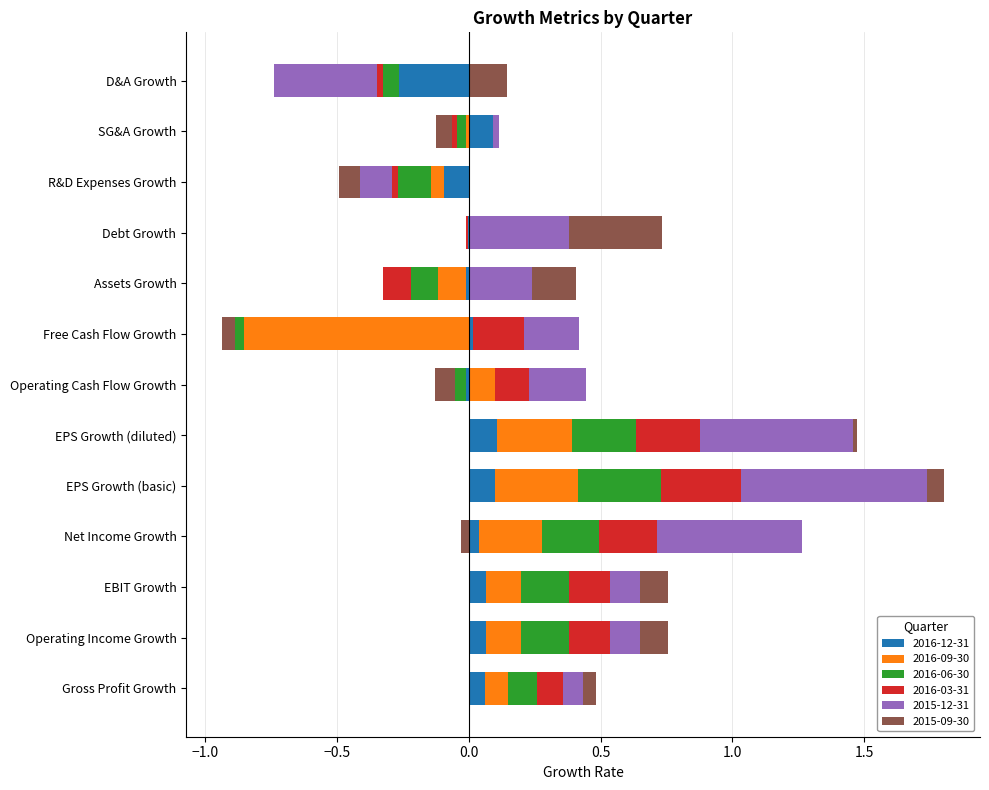

Rank the series by their maximum value, from lowest to highest.

2016-12-31, 2016-03-31, 2016-06-30, 2016-09-30, 2015-09-30, 2015-12-31